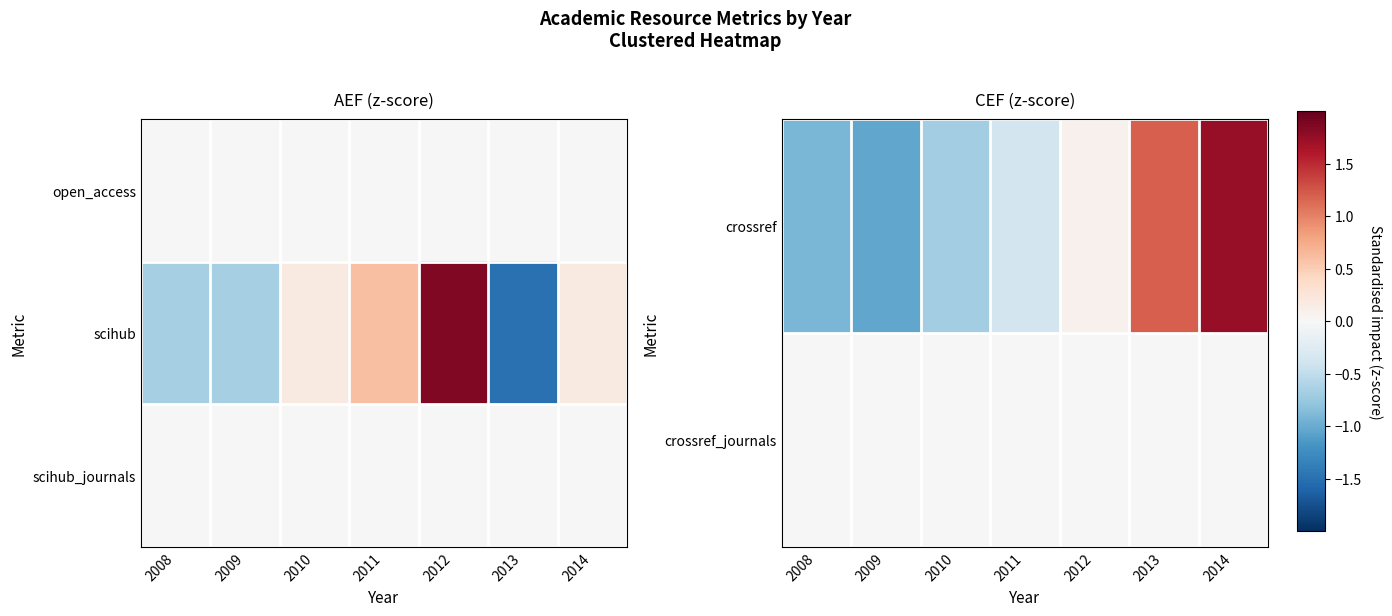

At which label is crossref closest to 0?

2012